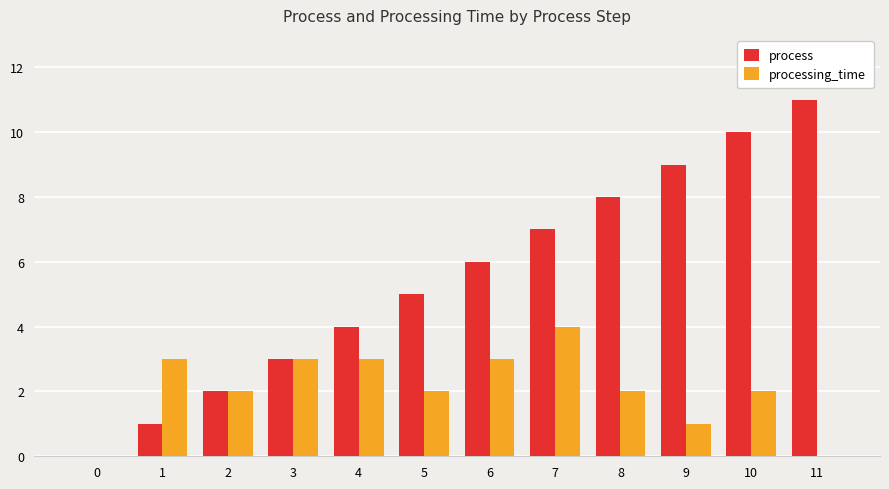

Is the value of process at 9 greater than the value of processing_time at 6?

Yes